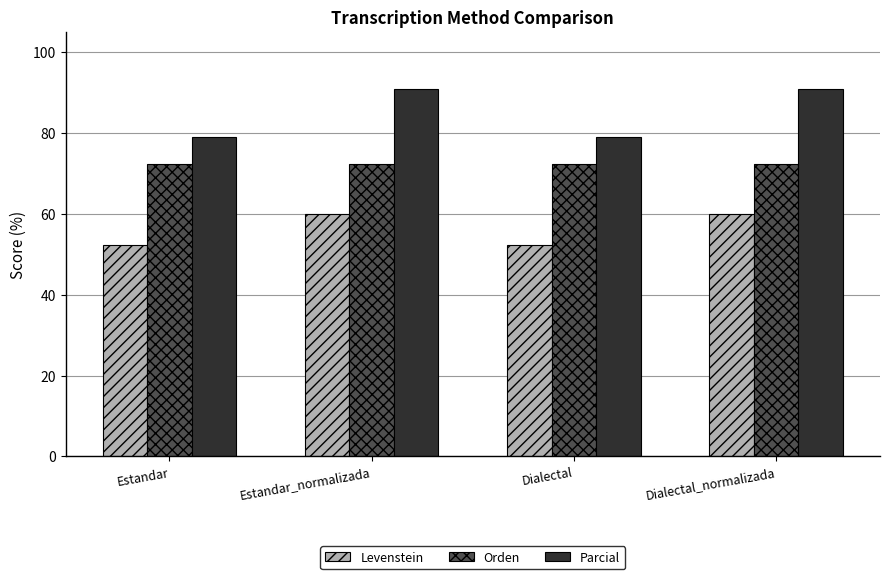

What is the spread (max minus min) of values at Dialectal_normalizada?

30.9